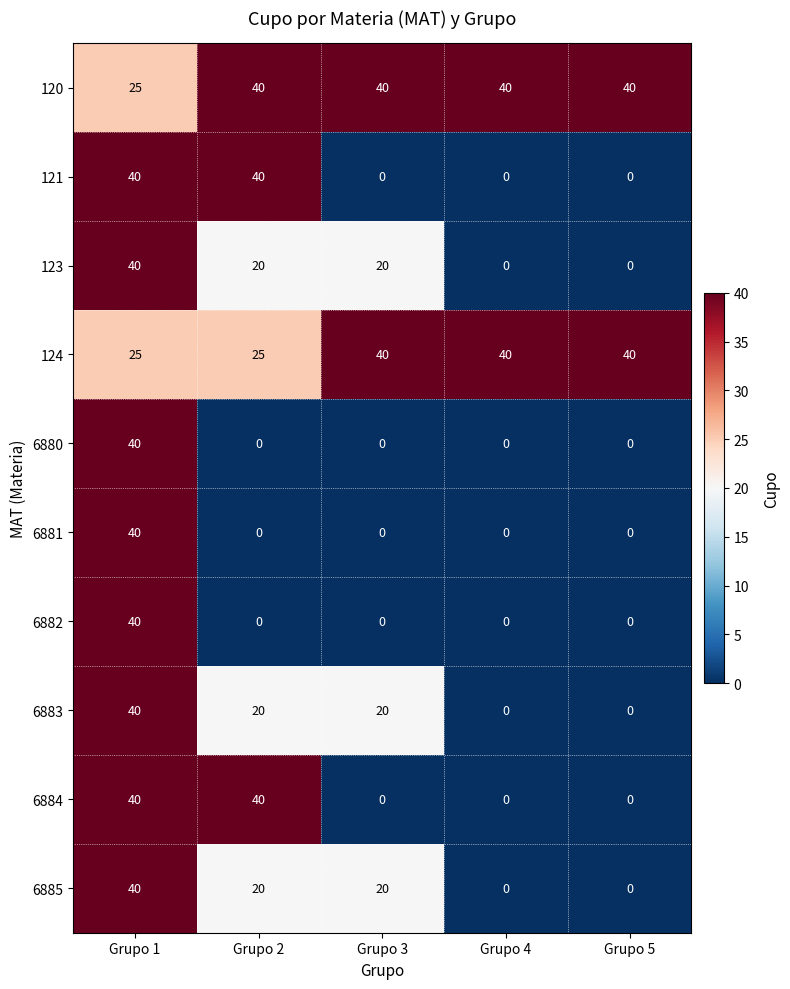

Where does the 6885 series first go above 20?

Grupo 1